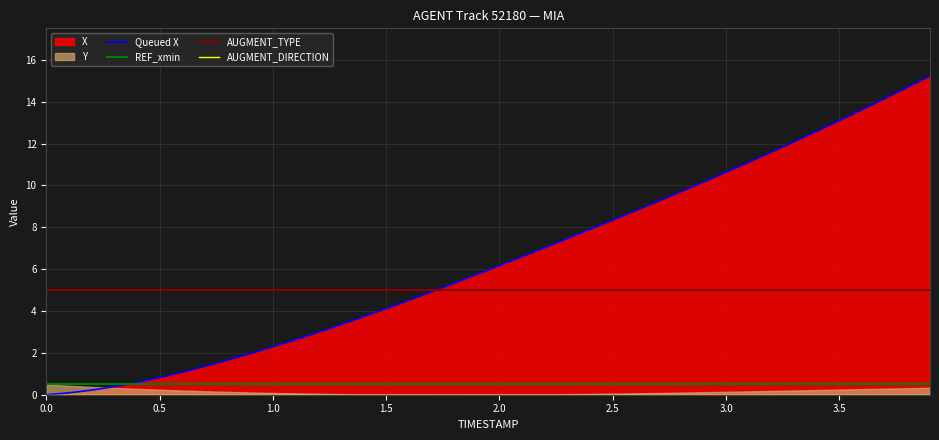

True or false: REF_xmin and AUGMENT_TYPE intersect in this chart.

False